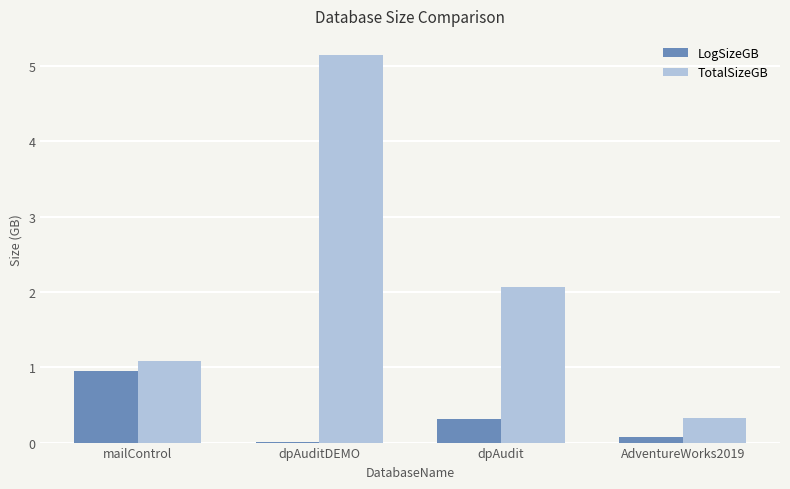

What are all the series names shown in the legend?

LogSizeGB, TotalSizeGB